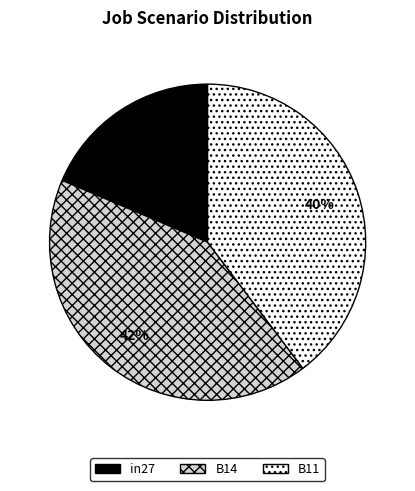

Is there a majority slice in this chart?

No